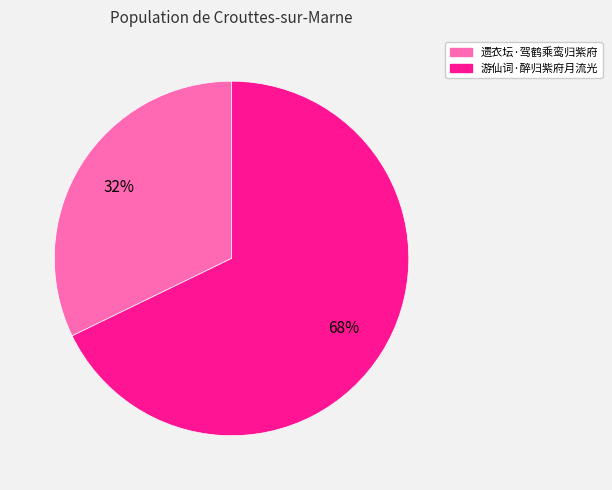

What percentage is the 遗衣坛·驾鹤乘鸾归紫府 slice, to the nearest percent?

32%